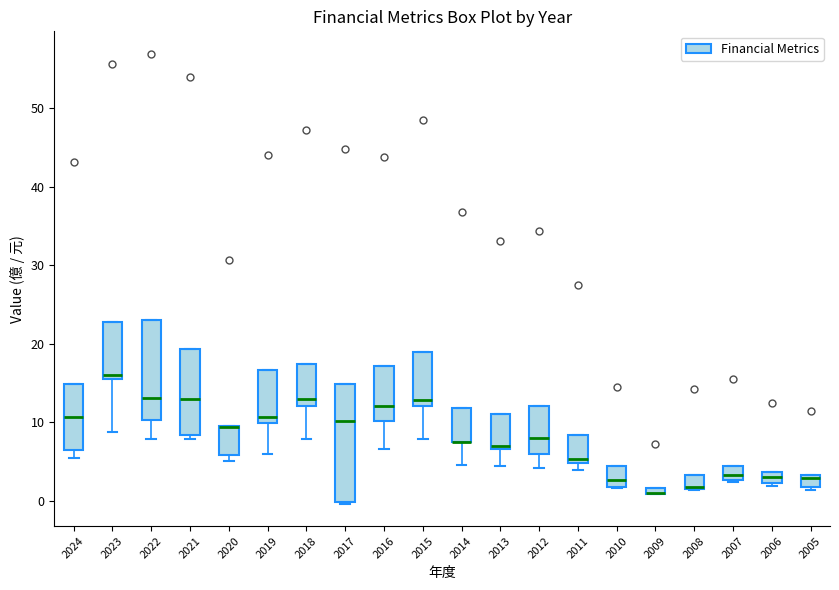

Which box is the tallest, from its lower edge to its upper edge?

2017